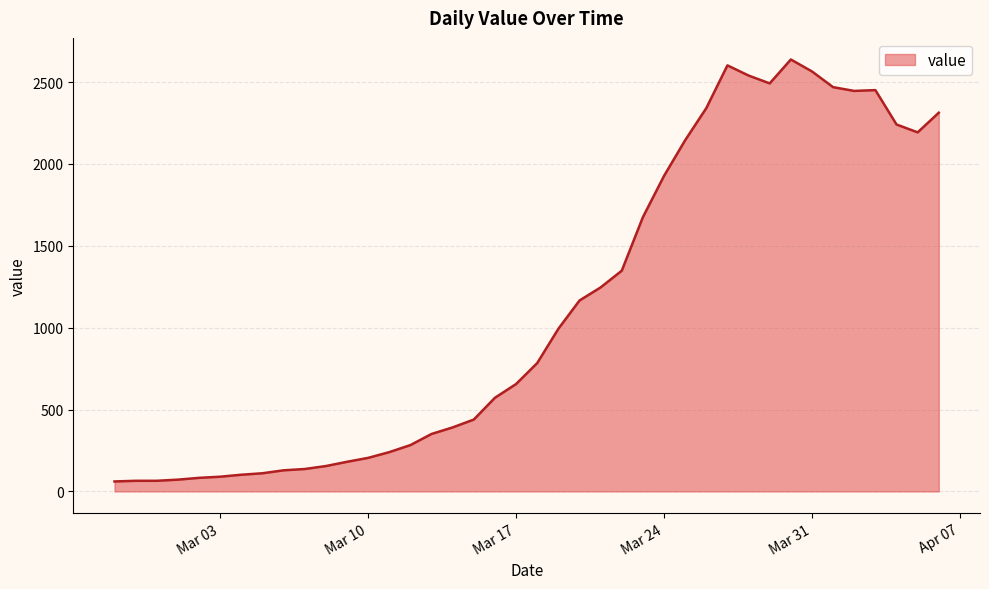

What is the minimum value shown in the chart?

61